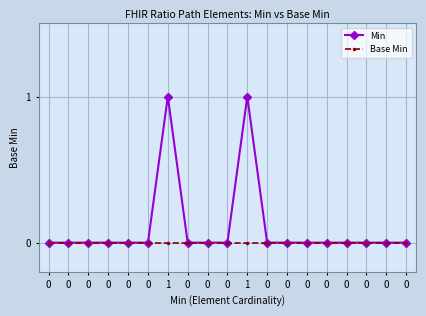

List the labels in order of Min value, smallest first.

0, 0, 0, 0, 0, 0, 0, 0, 0, 0, 0, 0, 0, 0, 0, 0, 0, 1, 1